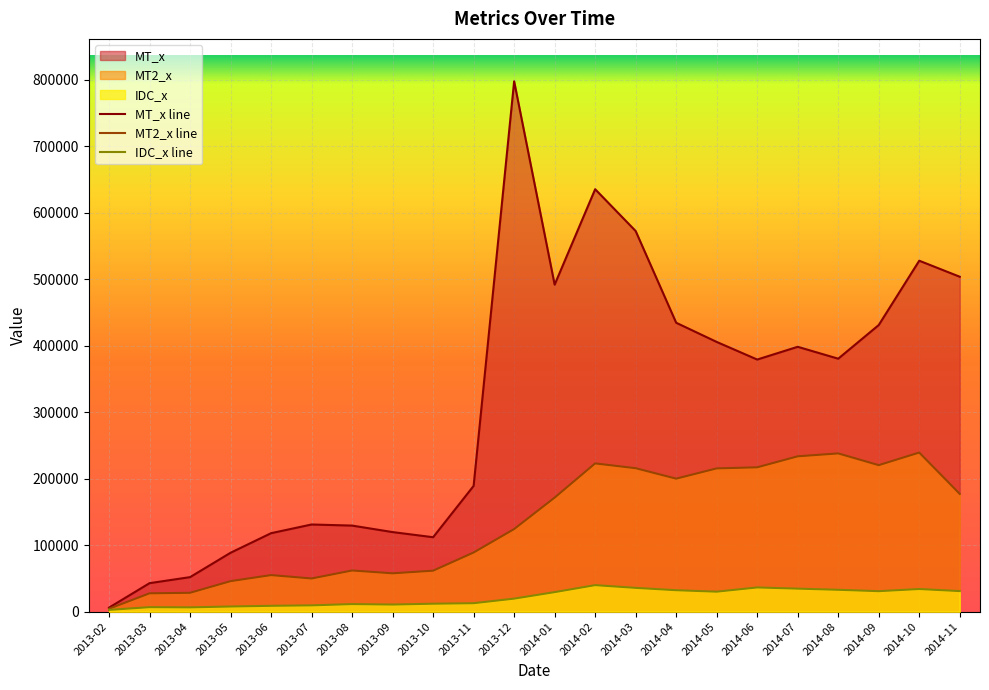

At which category does MT_x line reach its first local valley?

2013-10